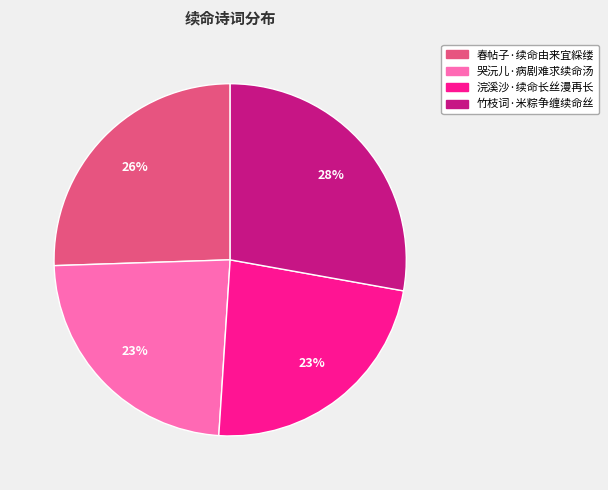

The 哭沅儿·病剧难求续命汤 slice represents 36% of the pie. True or false?

False